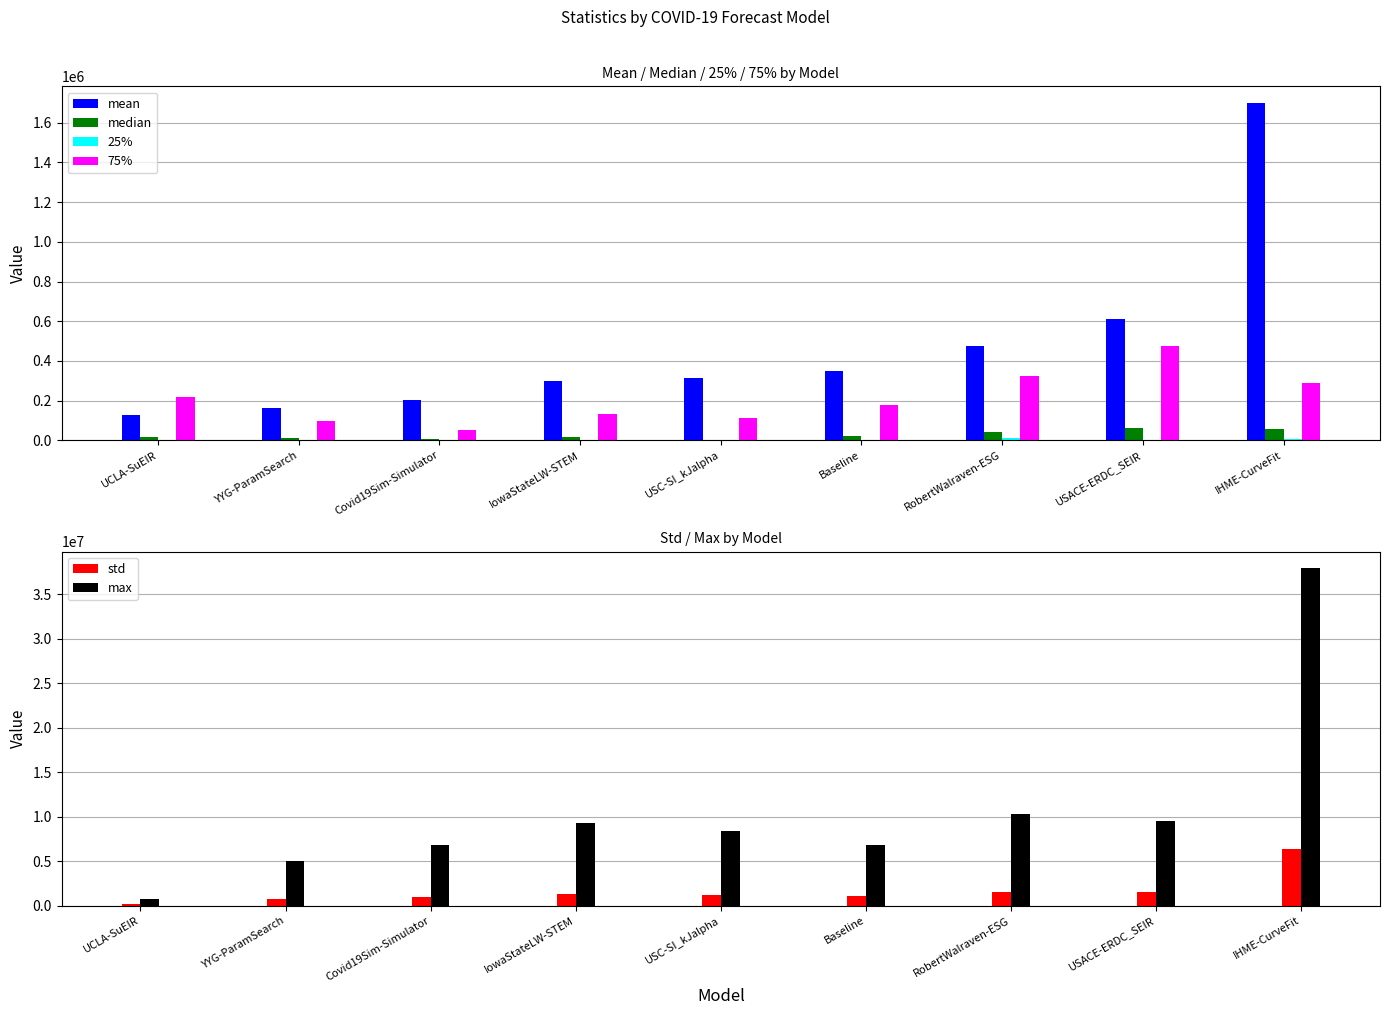

What is the difference between the max values at UCLA-SuEIR and IowaStateLW-STEM?

8566756.0